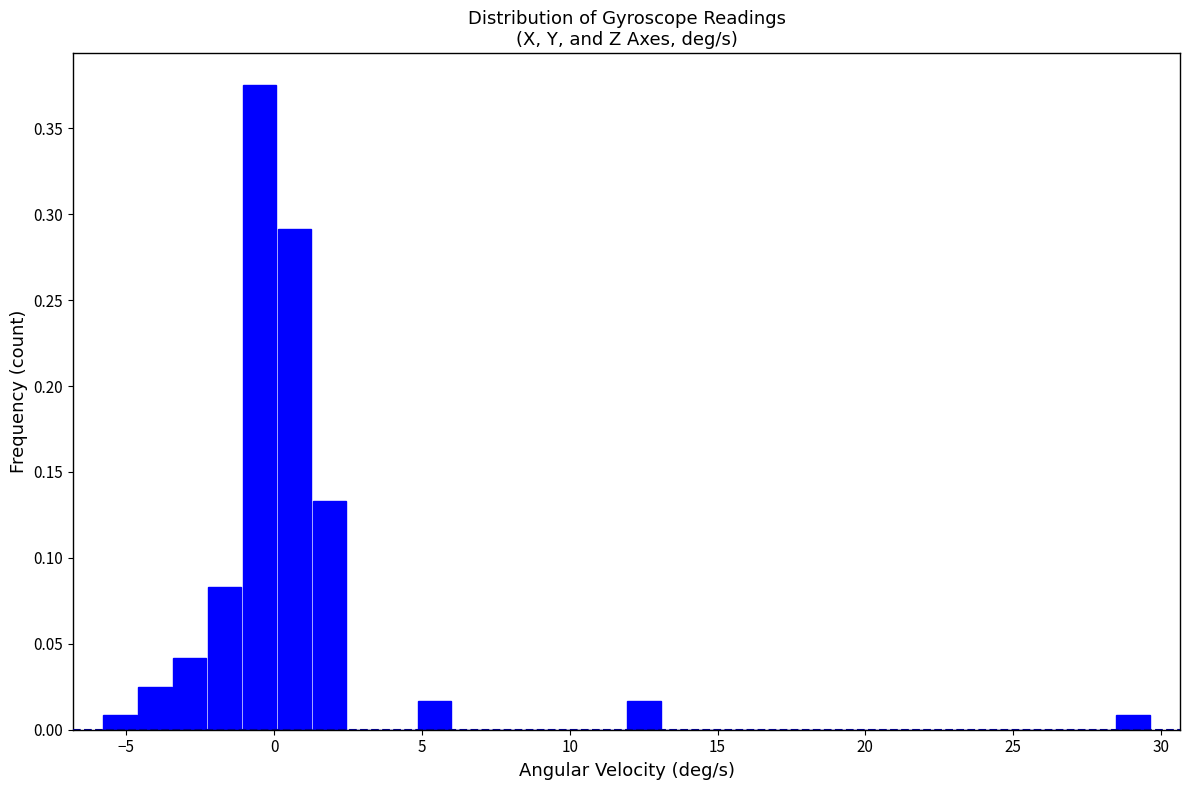

Read against the x-axis, roughly where is the centre of the tallest bar?

-0.5